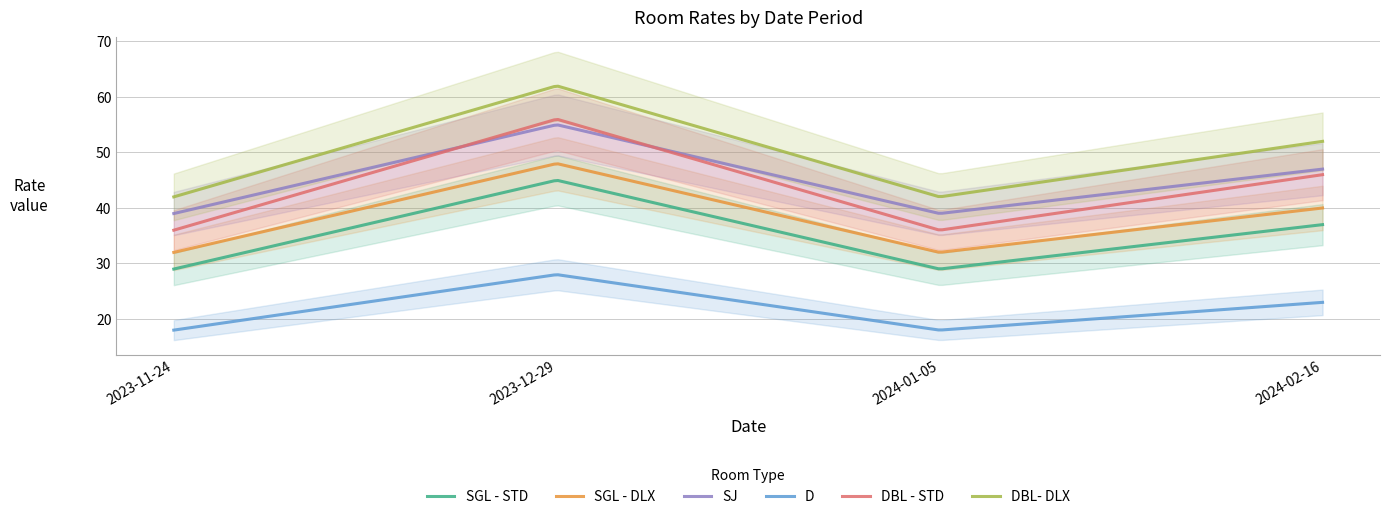

Rank the series at 2024-01-05 from highest to lowest value.

DBL- DLX, SJ, DBL - STD, SGL - DLX, SGL - STD, D